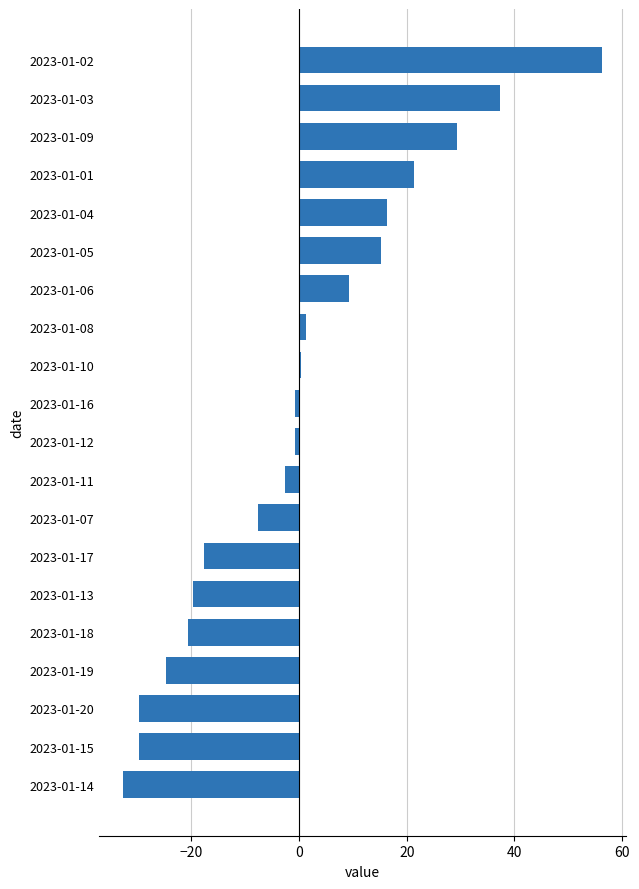

True or false: the data shows -17.7 at 2023-01-17.

True